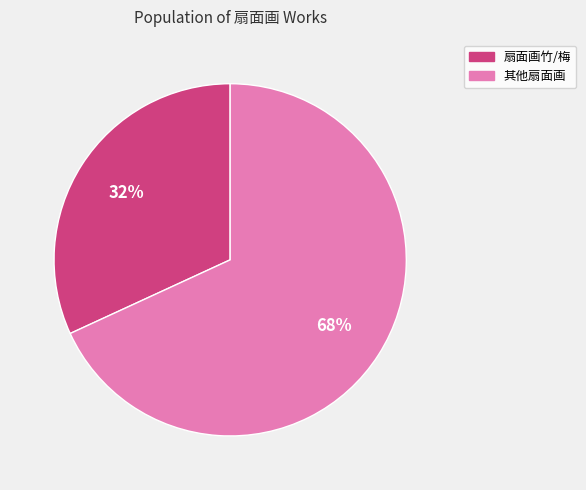

Which slice represents more than half of the pie?

其他扇面画